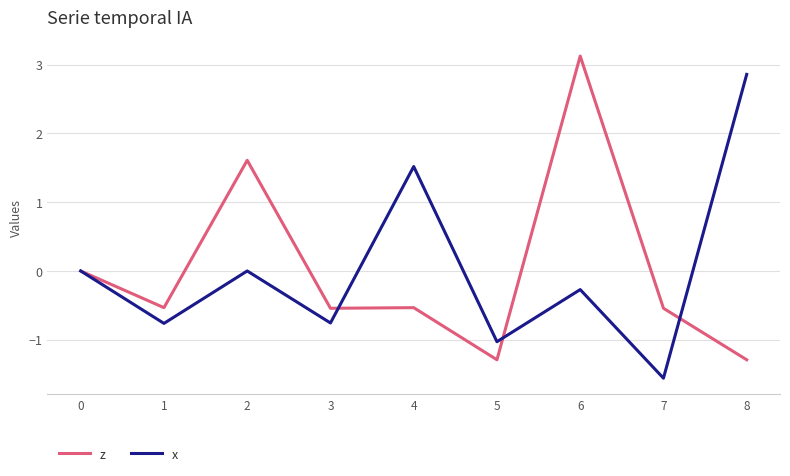

What is the spread (max minus min) of values at 4?

2.1